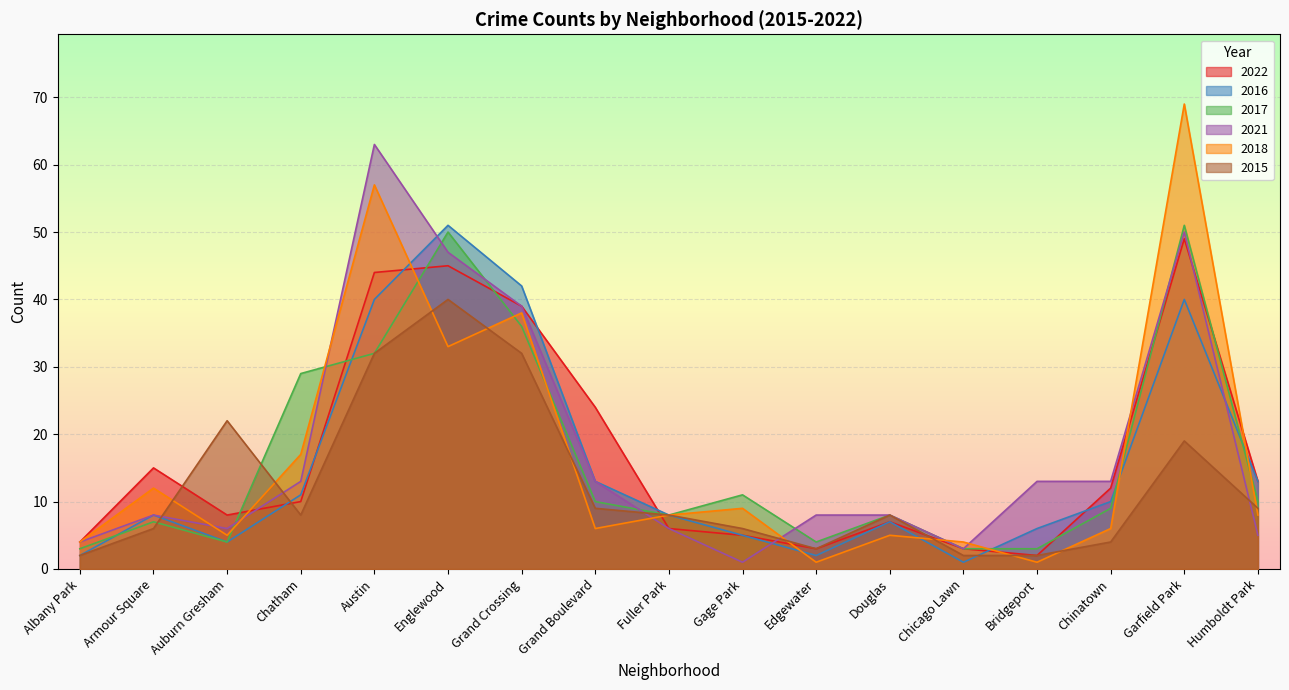

Reading left to right, what are all the values shown in this chart?

2022: 4	15	8	10	44	45	39	24	6	5	3	7	3	2	12	49	13
2016: 2	8	4	11	40	51	42	13	8	5	2	7	1	6	10	40	13
2017: 3	7	4	29	32	50	36	10	8	11	4	8	3	3	9	51	10
2021: 4	8	6	13	63	47	39	13	6	1	8	8	3	13	13	50	5
2018: 4	12	5	17	57	33	38	6	8	9	1	5	4	1	6	69	8
2015: 2	6	22	8	32	40	32	9	8	6	3	8	2	2	4	19	9